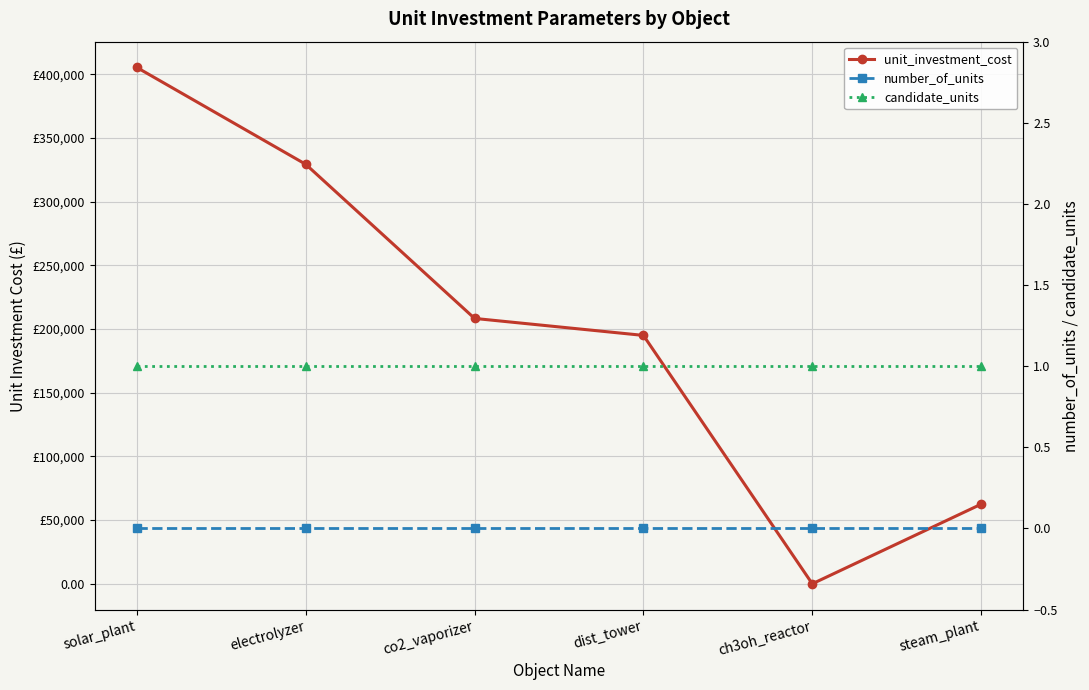

What is the average value of the candidate_units series?

1.0